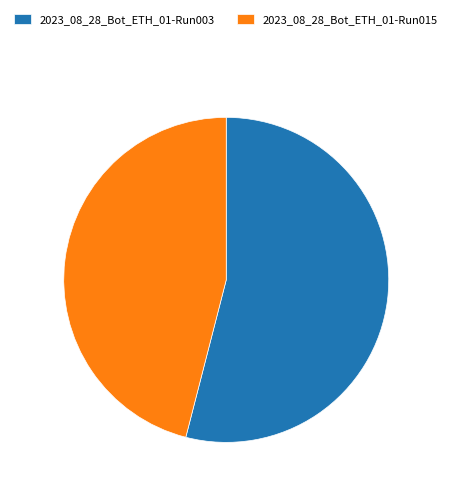

Count the number of slices in the pie.

2